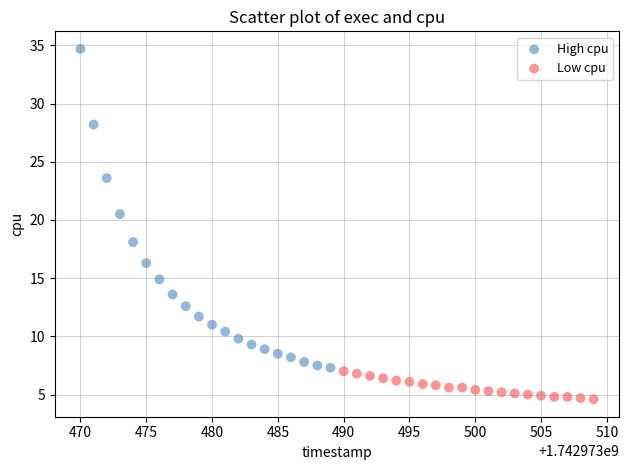

Which series contains the highest Y value?

High cpu